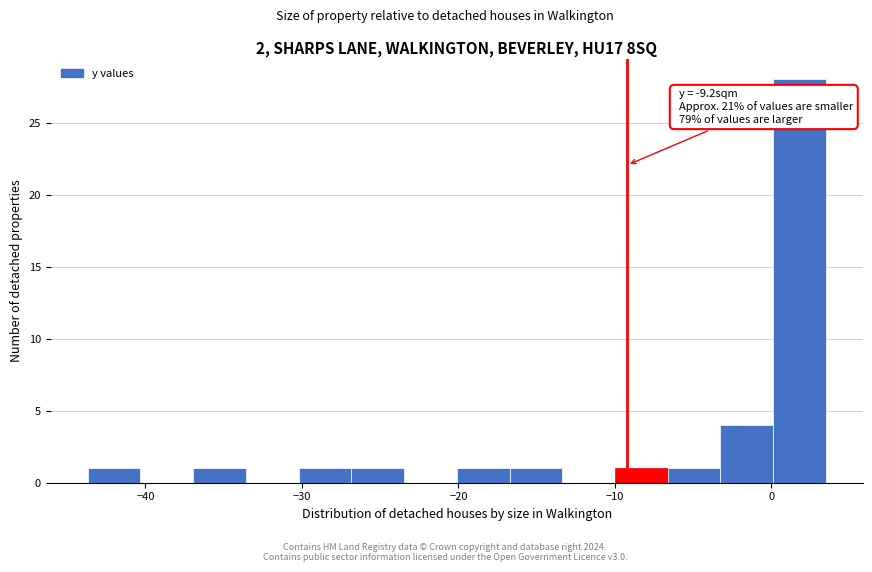

Around what value on the x-axis is the tallest bar? Give the approximate position of its centre, as read against the axis.

2